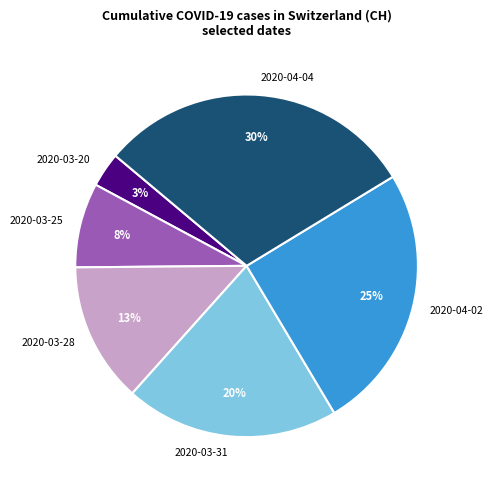

Is the sum of 2020-04-02 and 2020-04-04 greater than half?

Yes